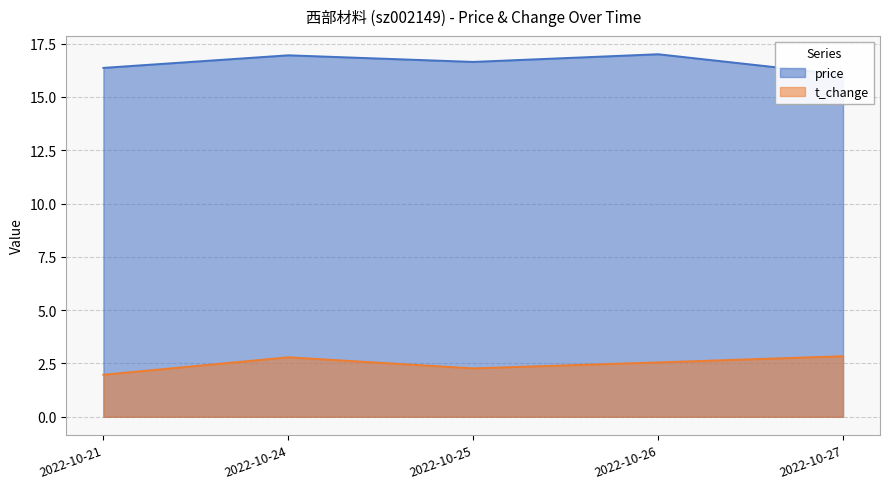

Rank the series at 2022-10-21 from highest to lowest value.

price, t_change